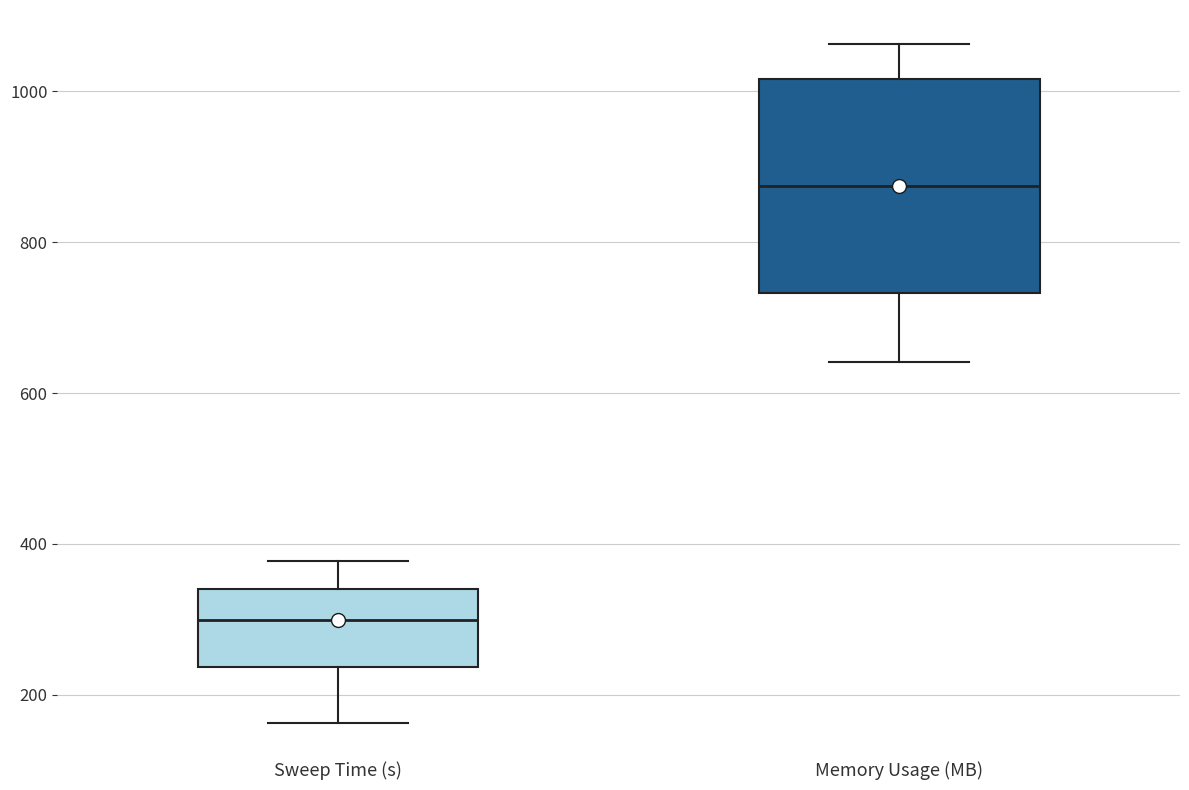

Which box's median line is the highest?

Memory Usage (MB)